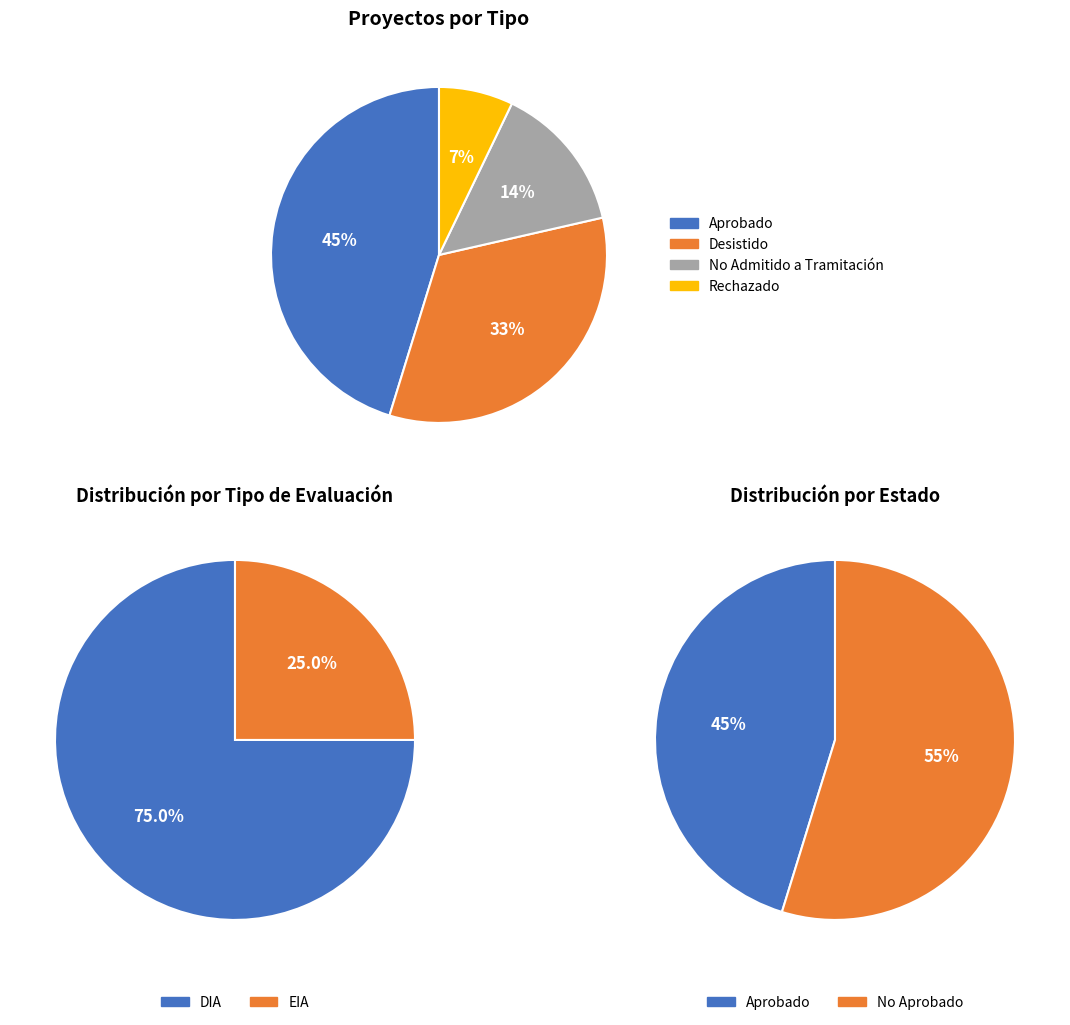

Does EIA account for over 50% of the chart?

No